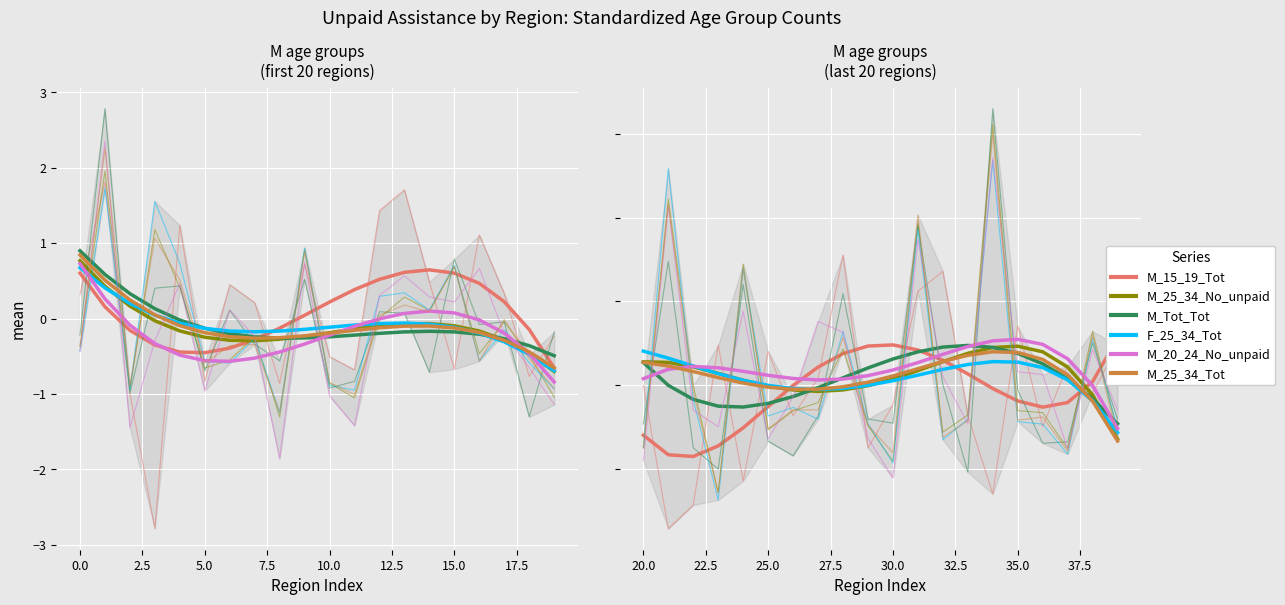

What is the difference between the highest and lowest values at 20.0?

1.0